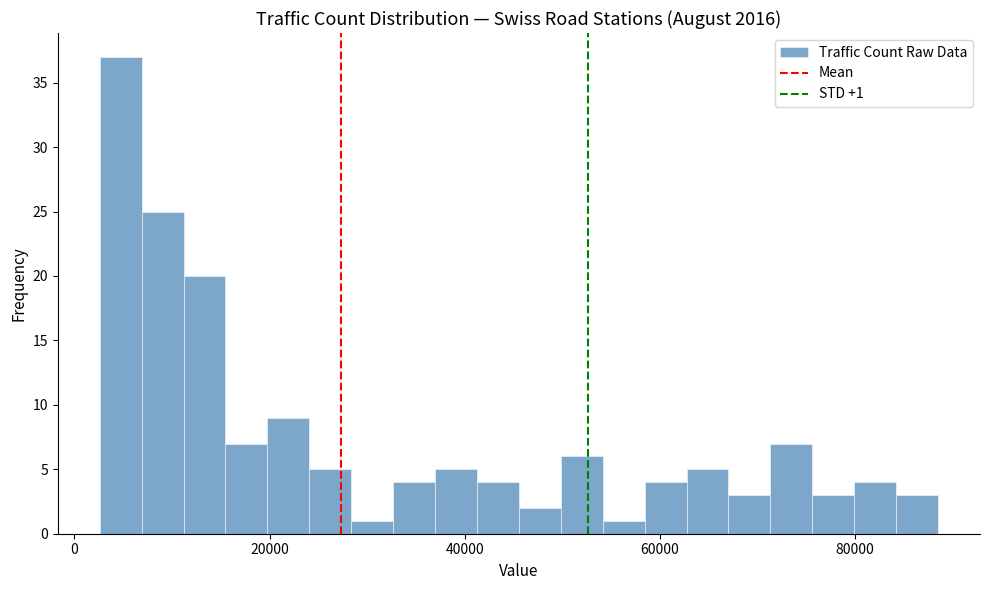

Read against the x-axis, roughly where is the centre of the tallest bar?

4000